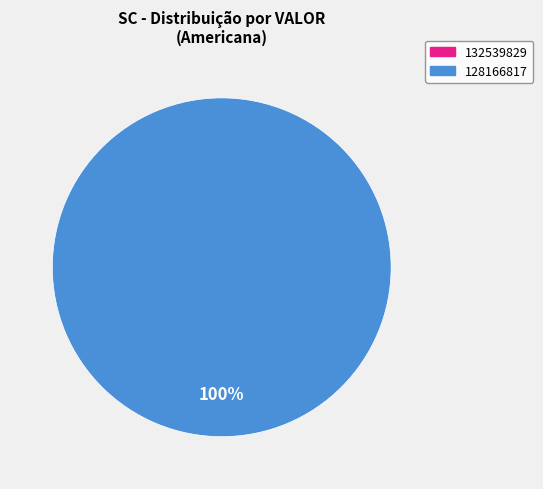

Is the sum of 128166817 and 132539829 greater than half?

Yes